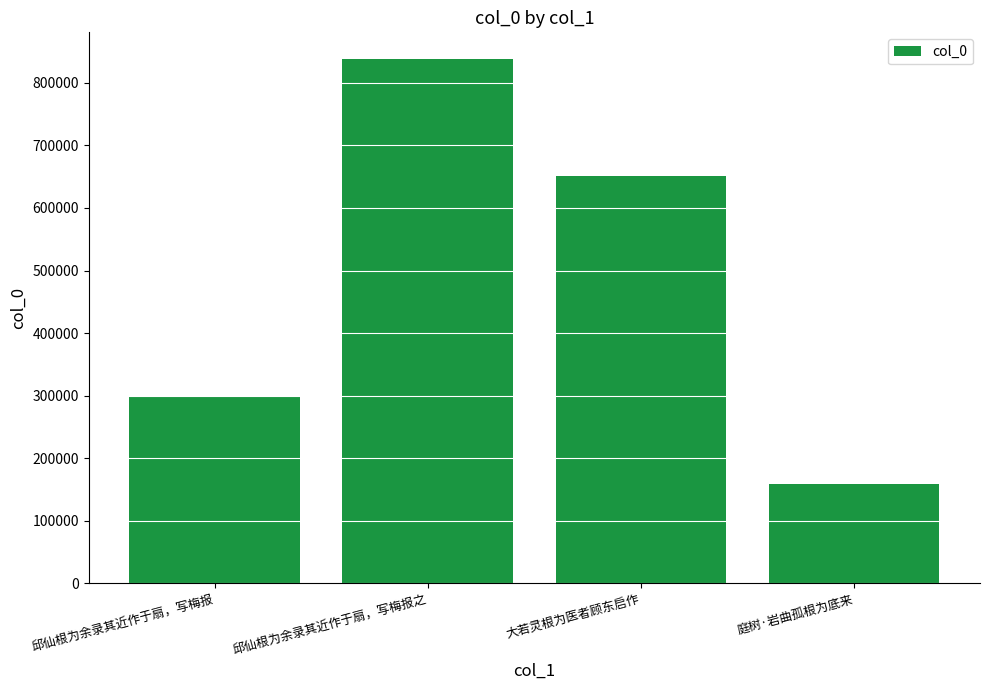

Reading right to left, list all the values displayed in this chart.

庭树·岩曲孤根为底来=159534	大若灵根为医者顾东启作=650263	邱仙根为余录其近作于扇，写梅报之=838704	邱仙根为余录其近作于扇，写梅报=297421